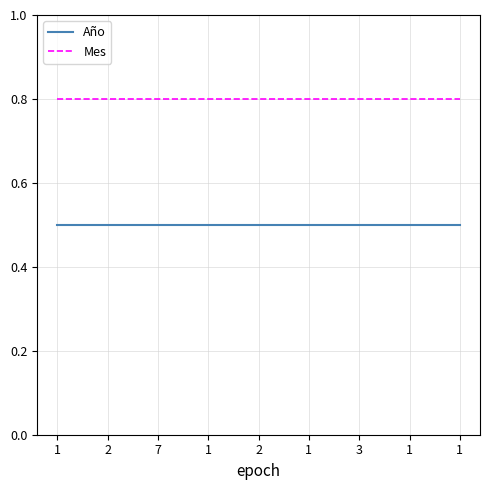

Which series has the largest range (max minus min)?

Año